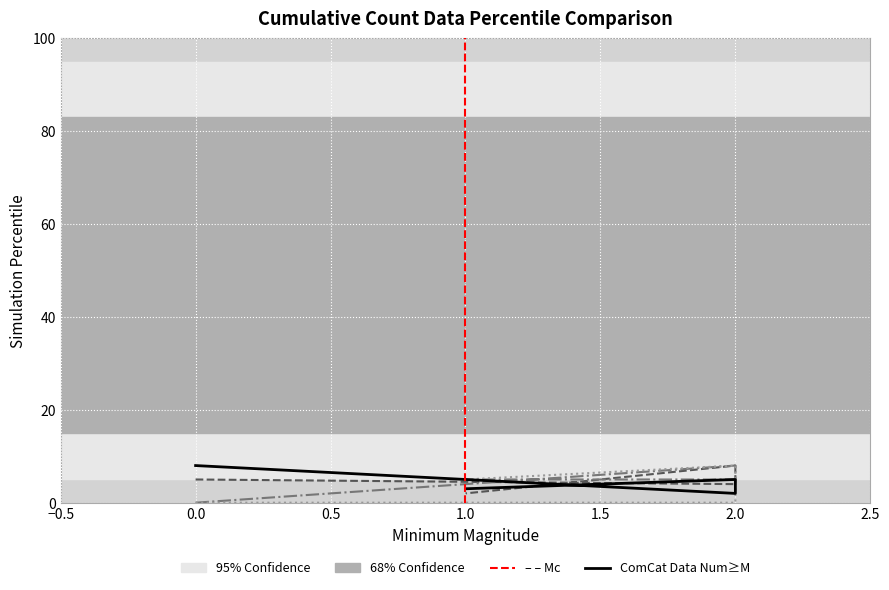

In X10, how many points are higher than both neighbors (excluding endpoints)?

1